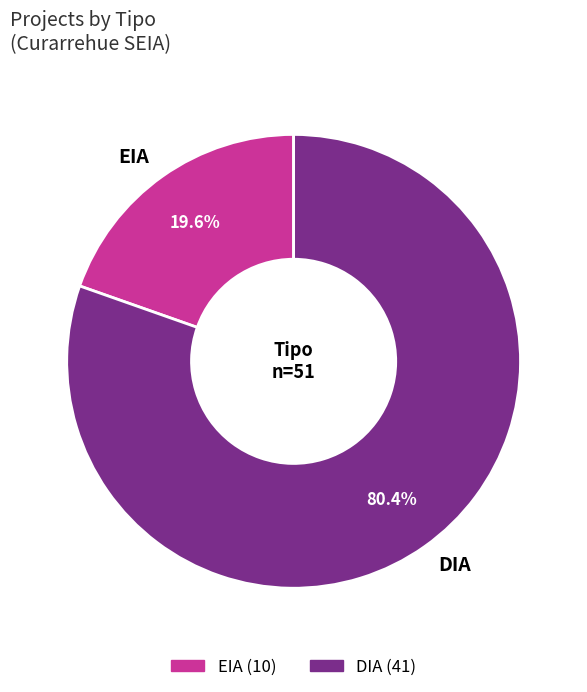

True or false: EIA accounts for 10% of the total.

False